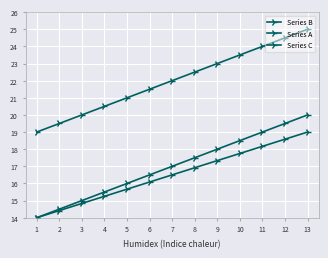

At how many categories does at least one series exceed 19?

12